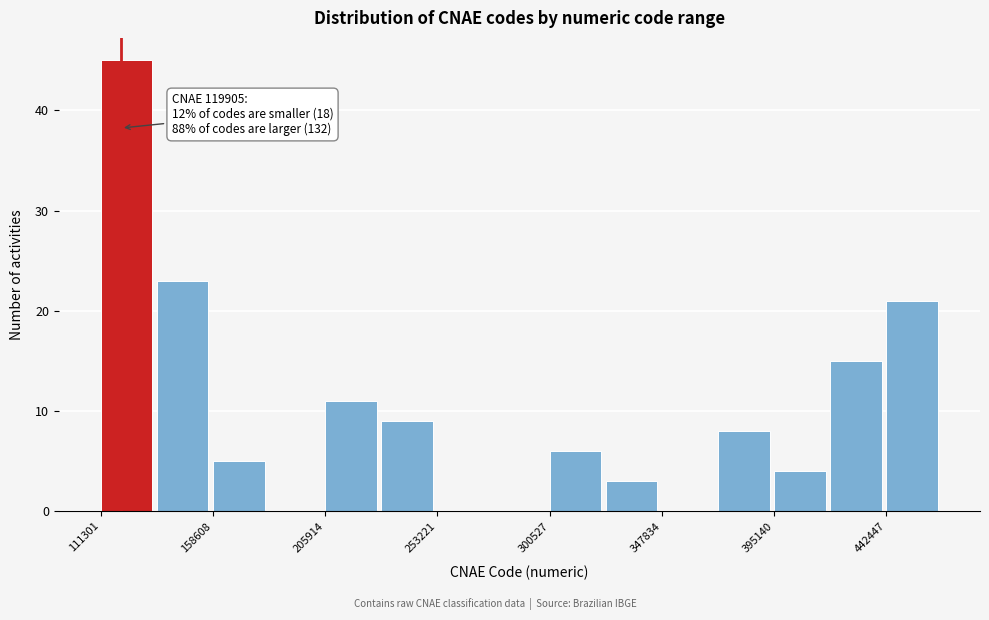

Over which range of the x-axis is the bar tallest?

110000 to 135000